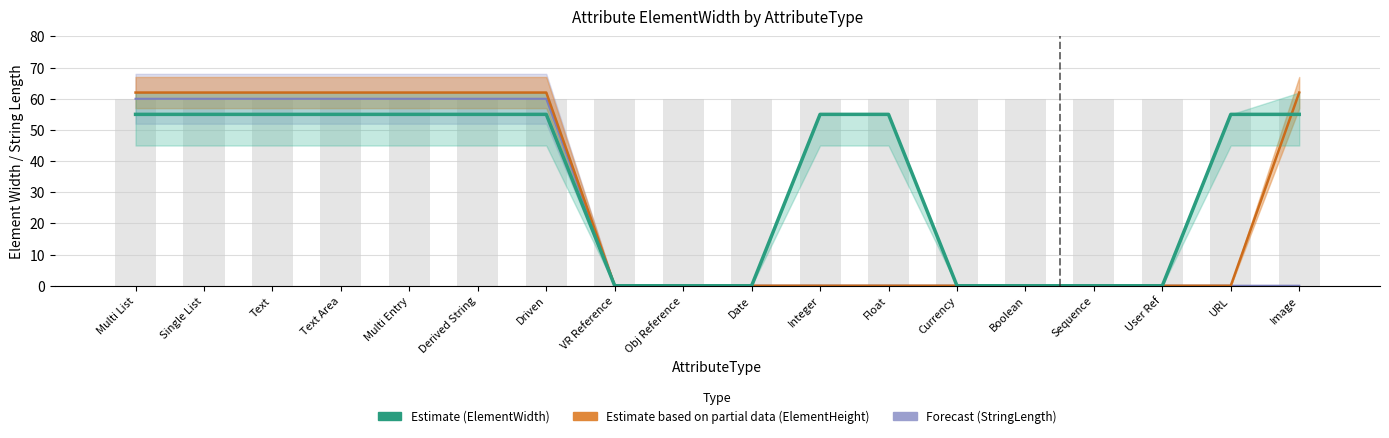

List the labels in order of value, smallest first.

VR Reference, Obj Reference, Date, Currency, Boolean, Sequence, User Ref, Multi List, Single List, Text, Text Area, Multi Entry, Derived String, Driven, Integer, Float, URL, Image